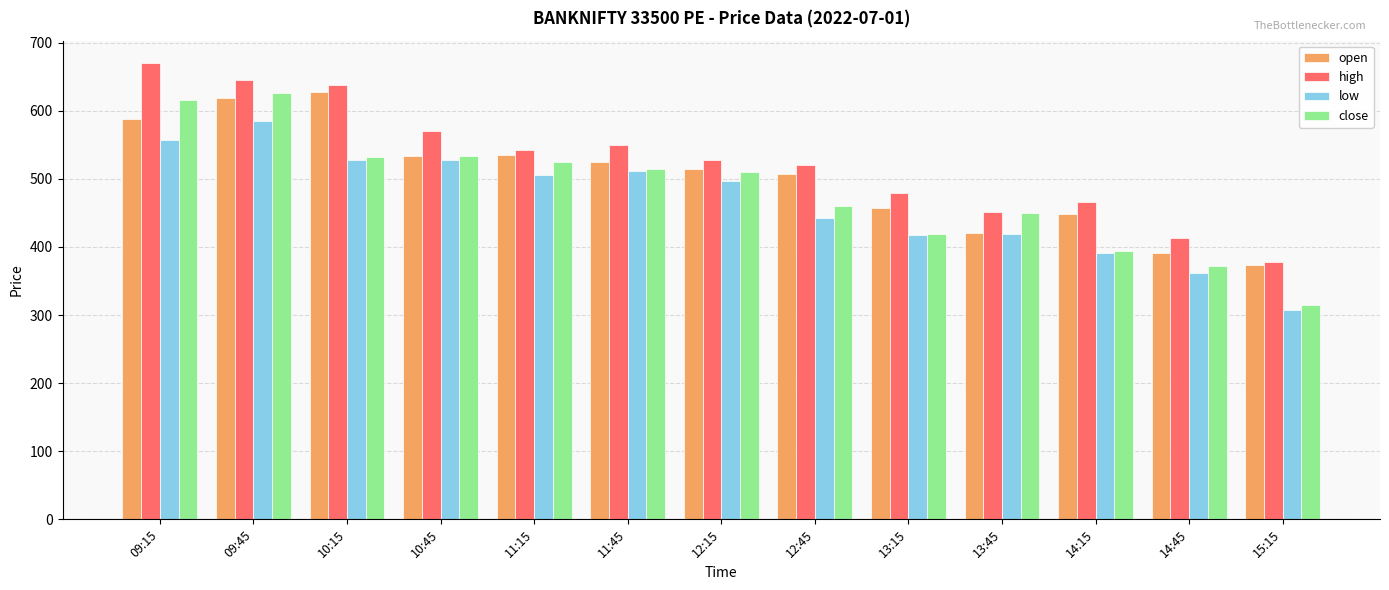

Is it true that high equals 451.6 at 13:45?

True